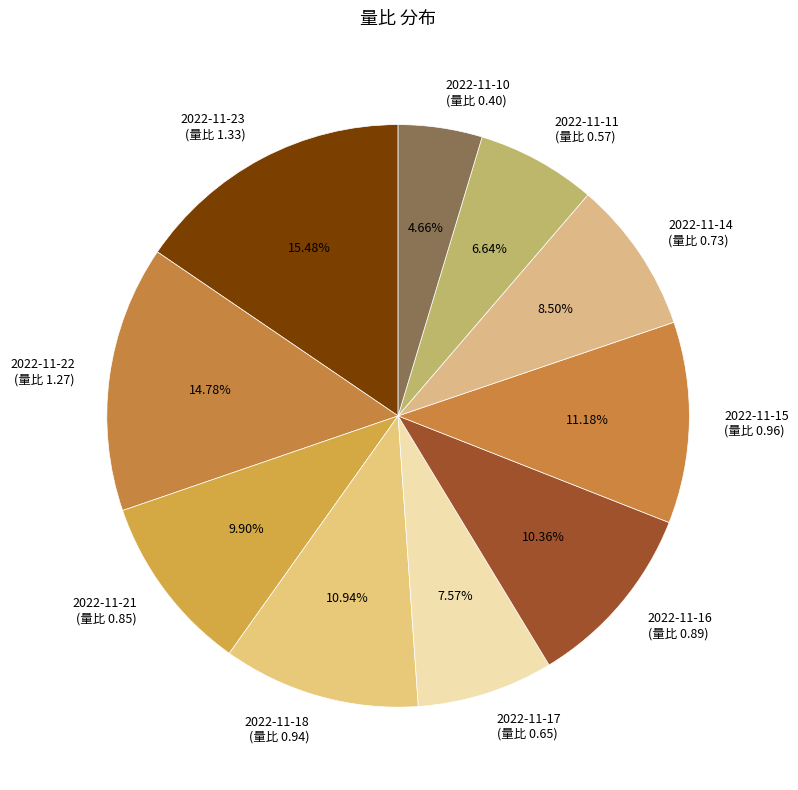

To the nearest percent, what is the difference between the largest and smallest slice percentages?

11%